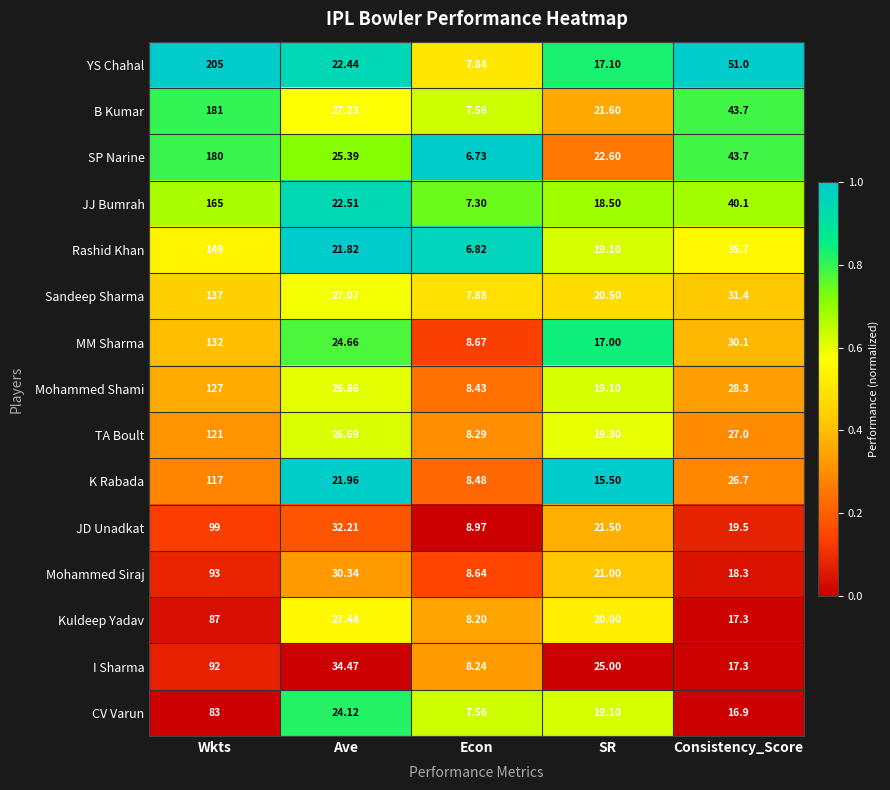

Which label corresponds to the largest value in the chart?

Wkts